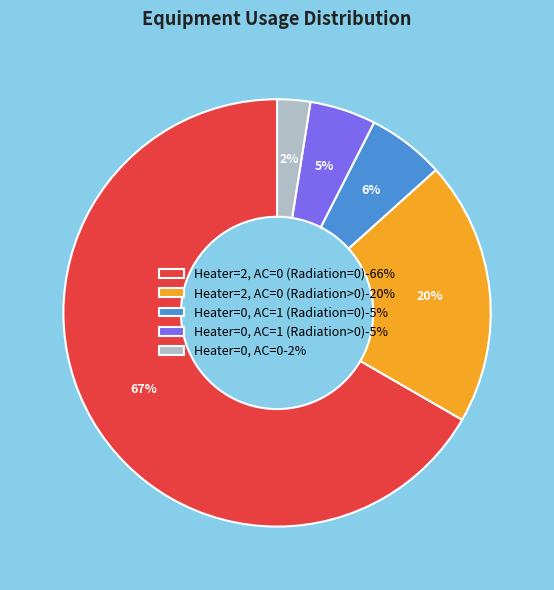

Which category has the smallest portion of the pie?

Heater=0, AC=0